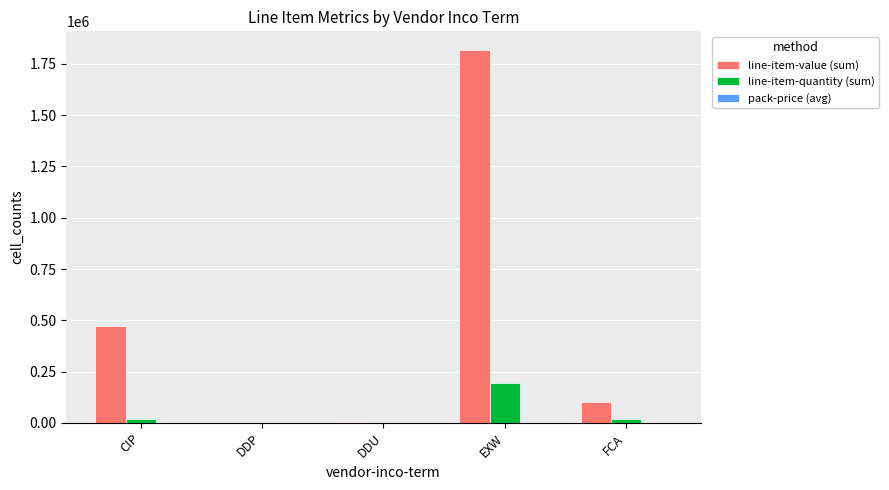

Which series changed the most between DDU and EXW?

line-item-value (sum)